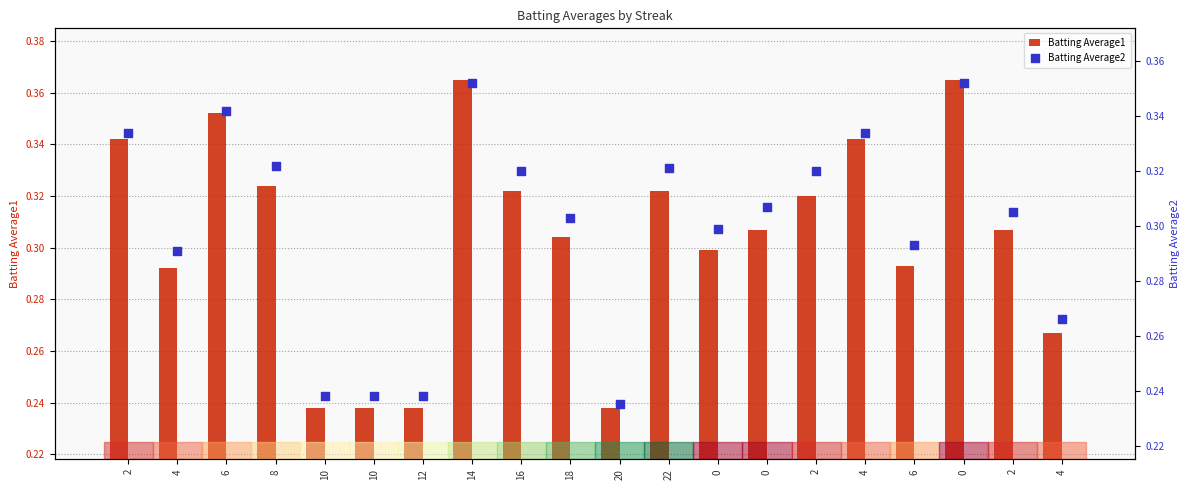

Which series contains the highest Y value?

Batting Average1